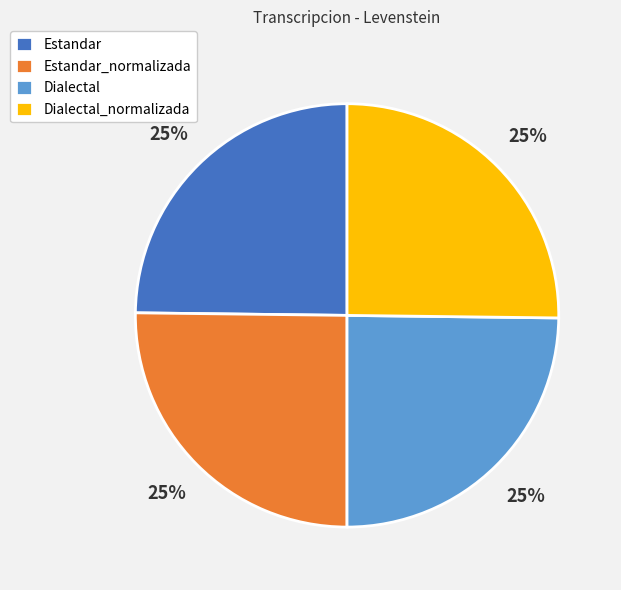

Is it true that Estandar_normalizada is 25% of the pie?

True